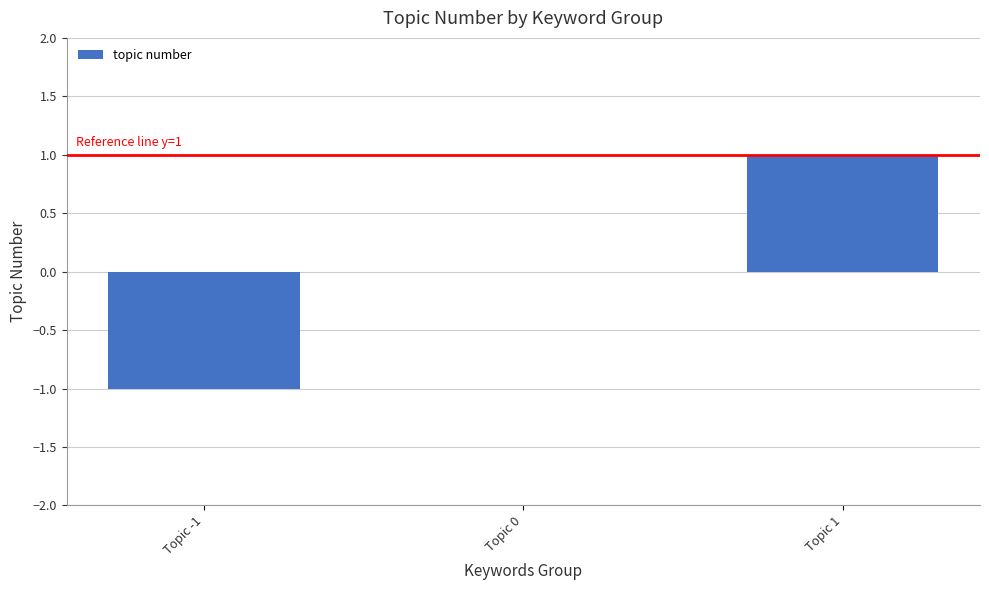

The chart shows a value of 0 at Topic 0. True or false?

True